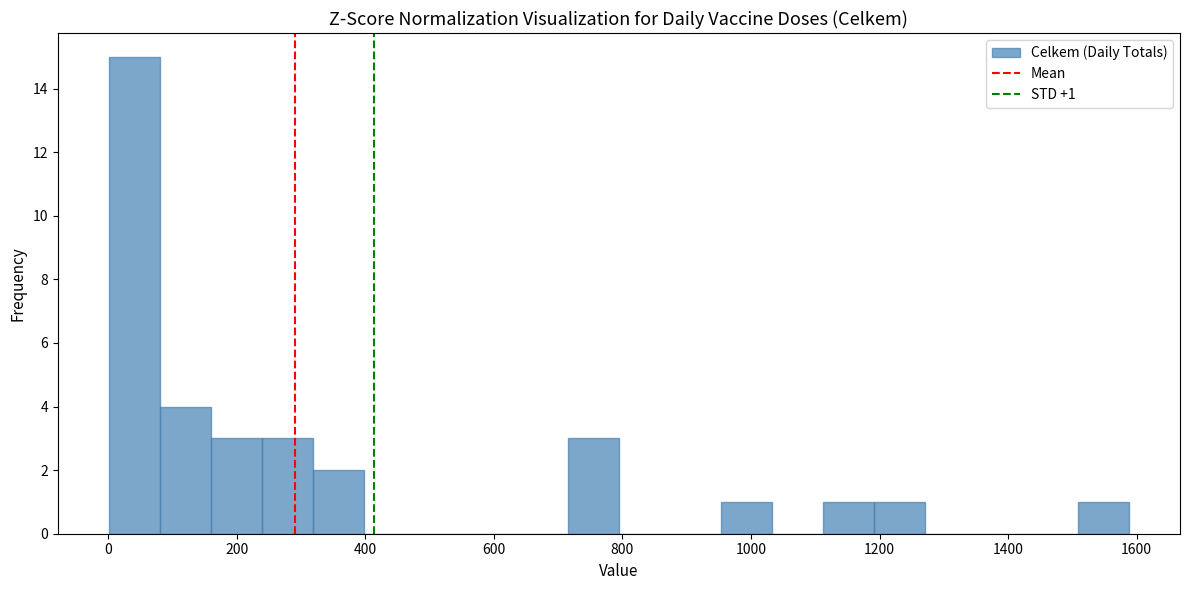

Around what value on the x-axis is the tallest bar? Give the approximate position of its centre, as read against the axis.

40